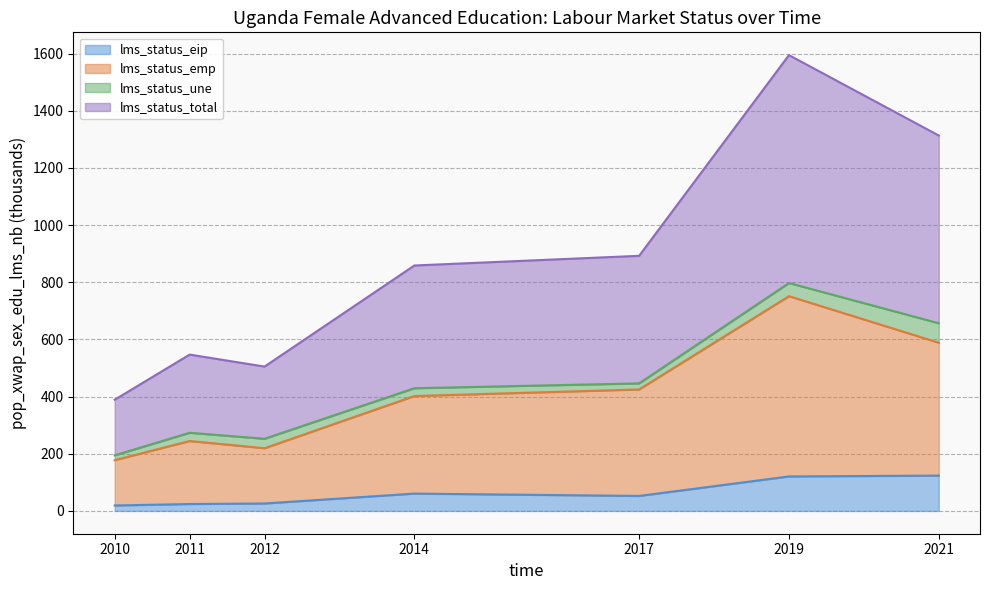

What is the difference between the highest and lowest values at 2017?

840.0